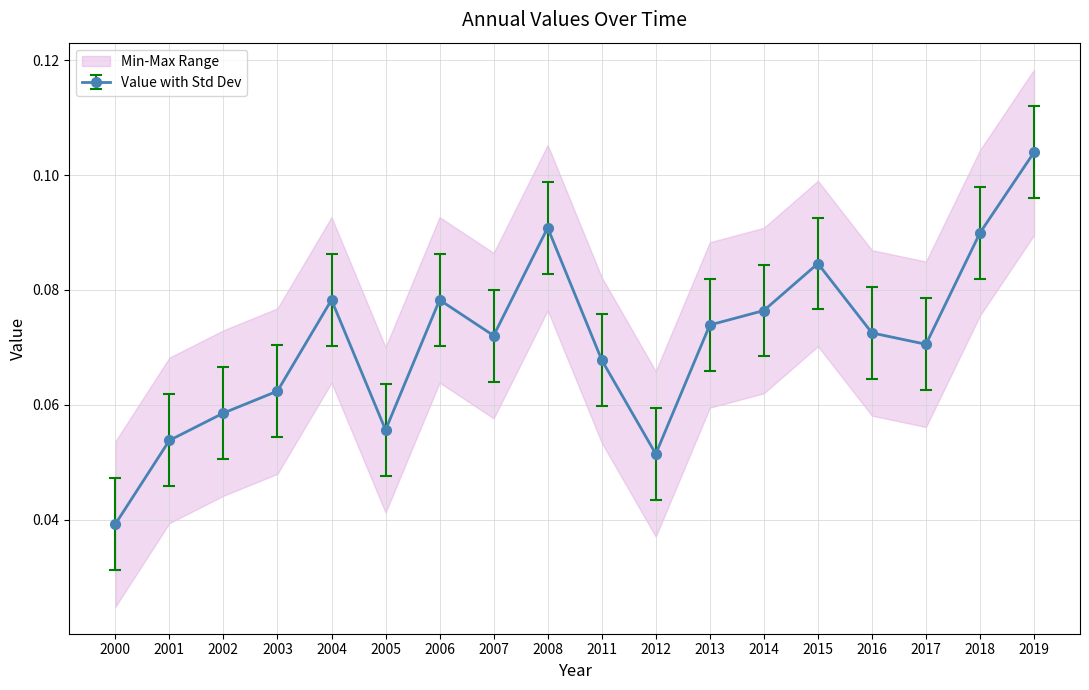

How many series are shown in this chart?

1